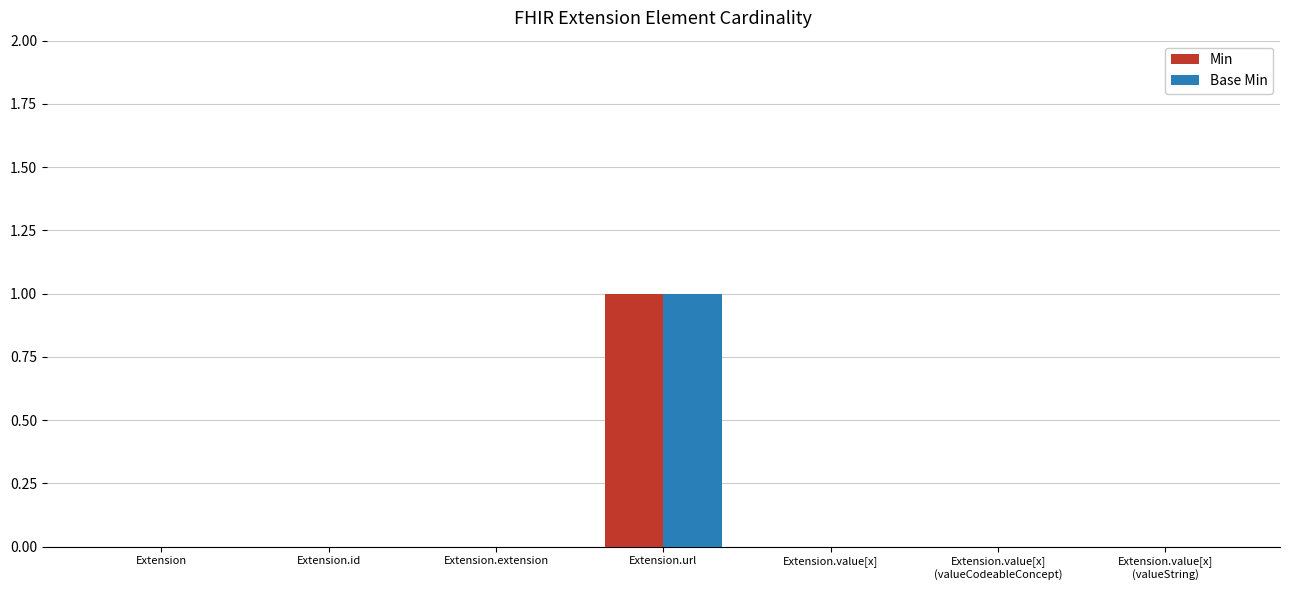

At which category is the sum across all series the highest?

Extension.url